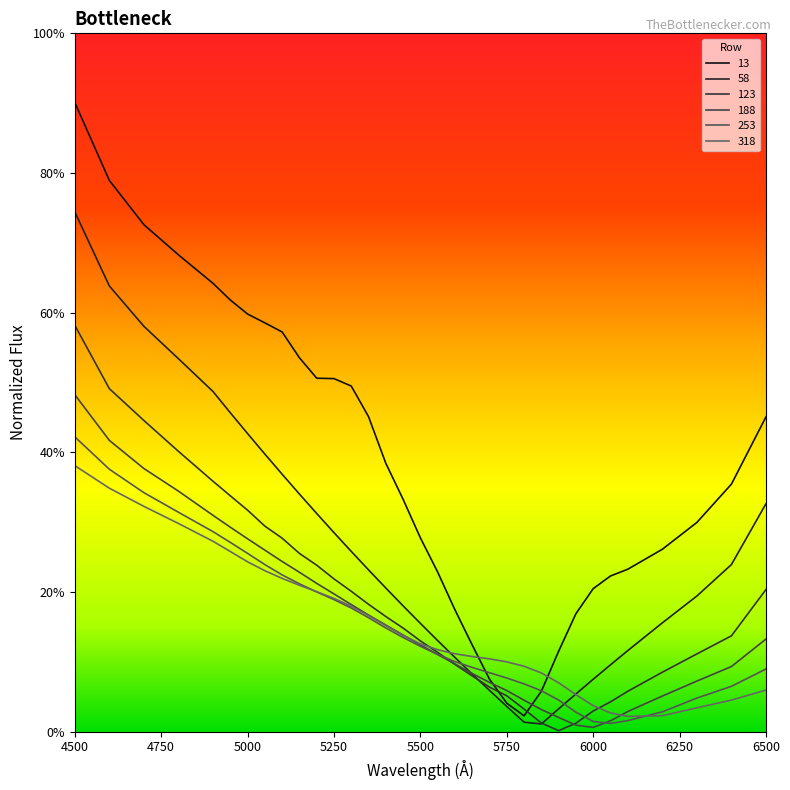

At which category is the sum across all series the highest?

4500